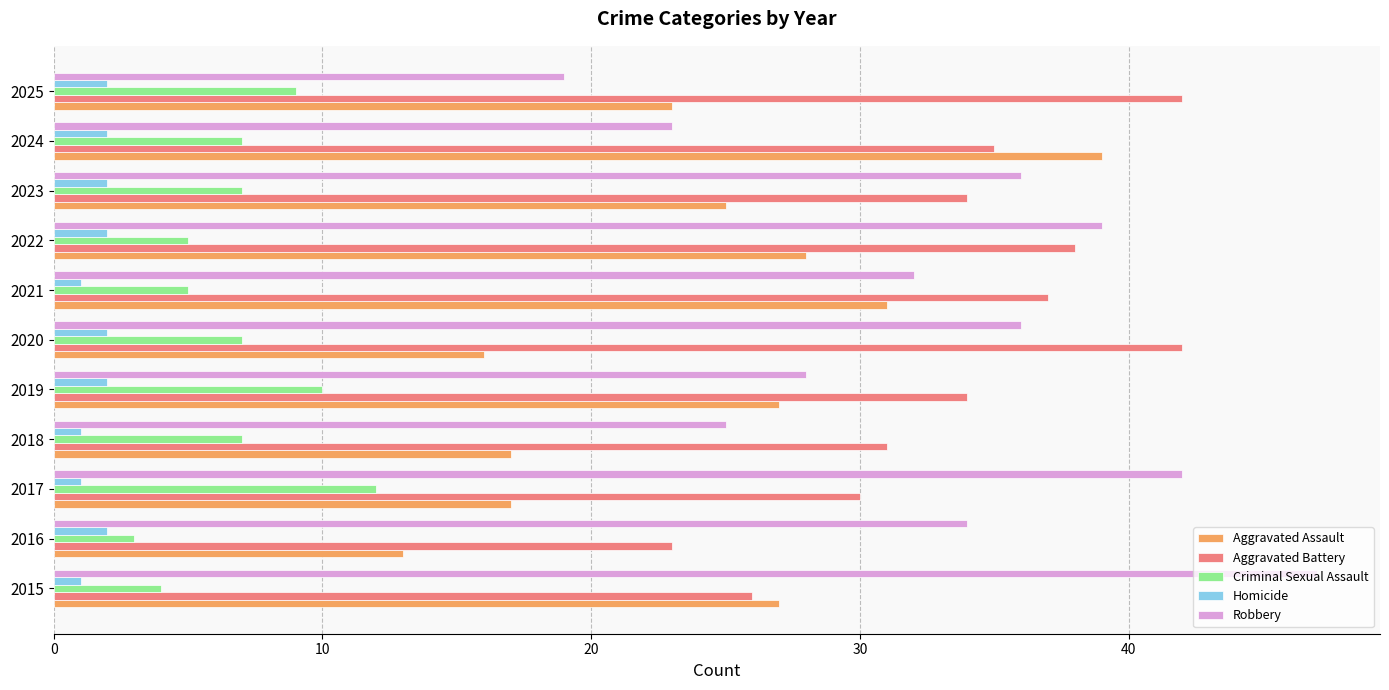

True or false: Robbery has a value of 29 at 2025.

False